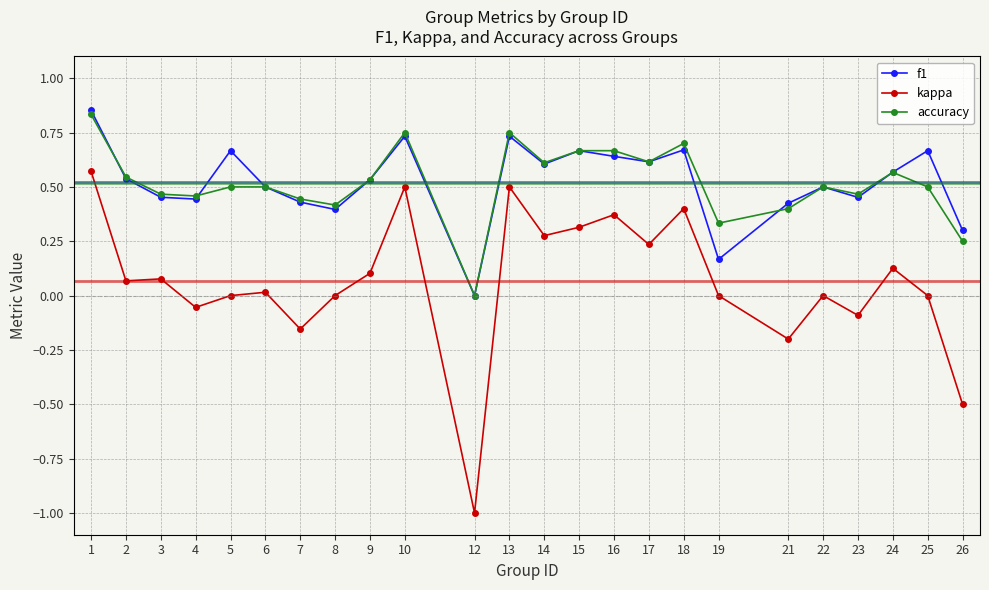

True or false: f1 and kappa cross at least once.

False